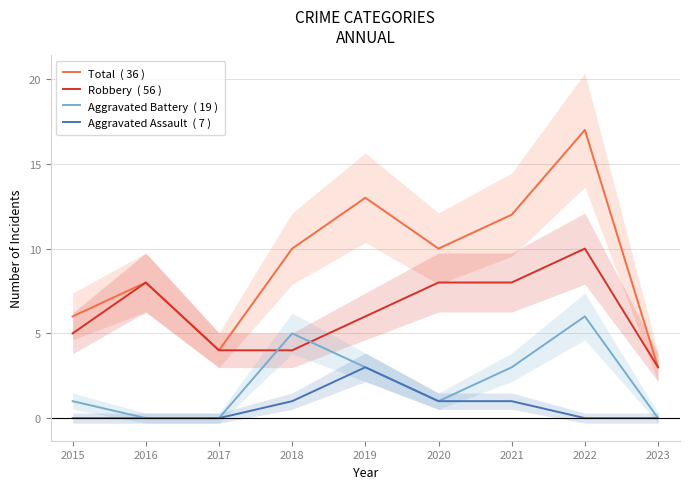

What is the sum of all Total values?

83